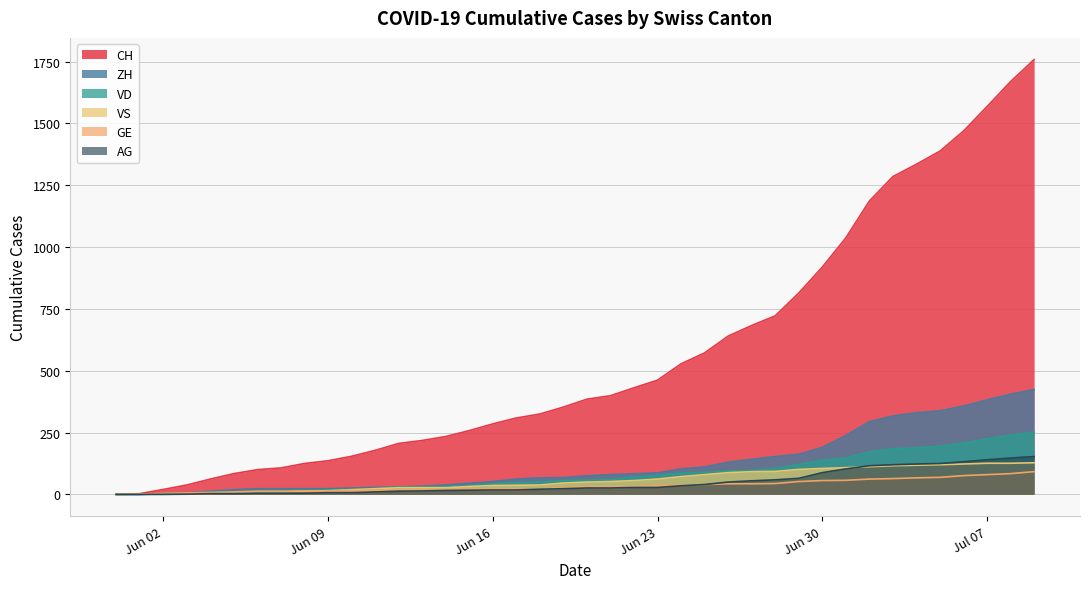

Which series has the largest total across all categories?

CH